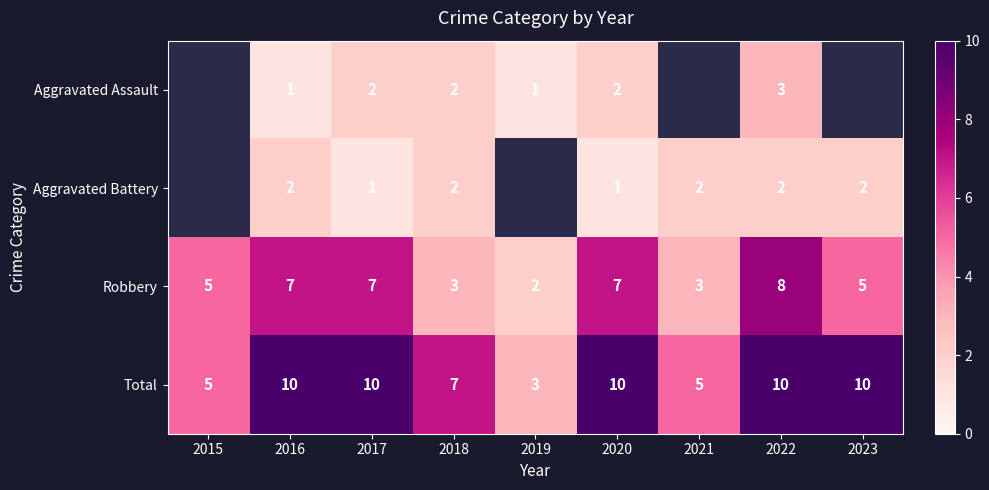

Is the value of Total at 2019 greater than the value of Aggravated Battery at 2020?

Yes